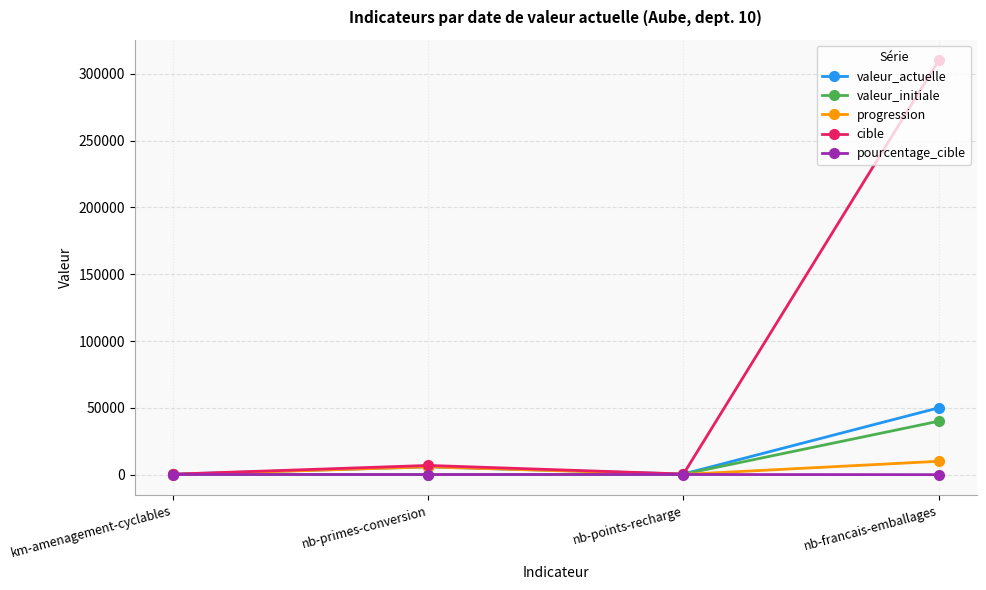

Which series has the largest total across all categories?

cible